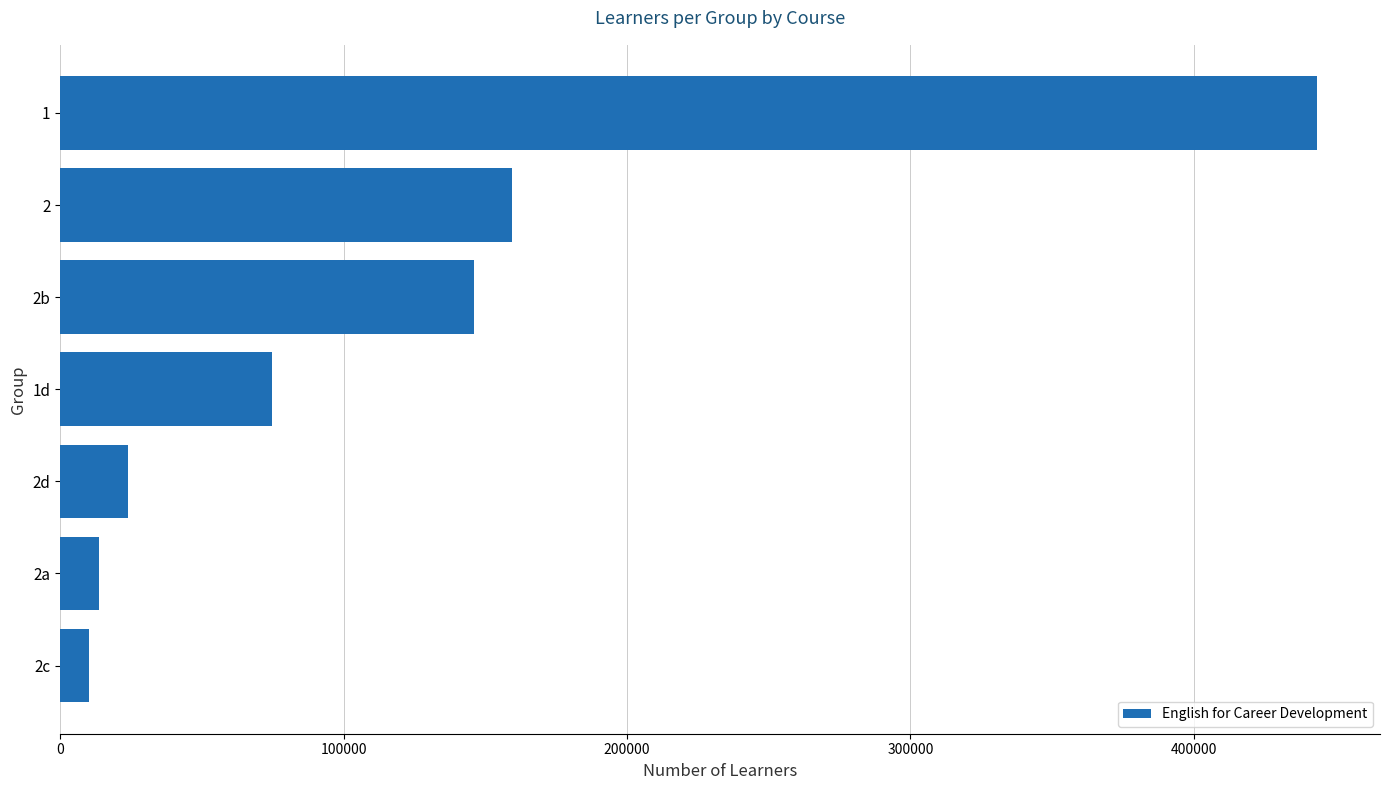

How many bars are there in total?

7